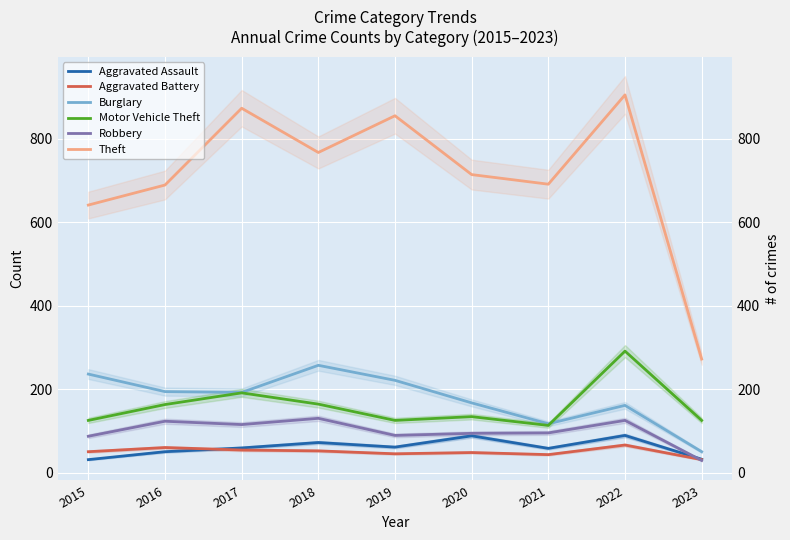

What is the difference between the highest and lowest values at 2019?

810